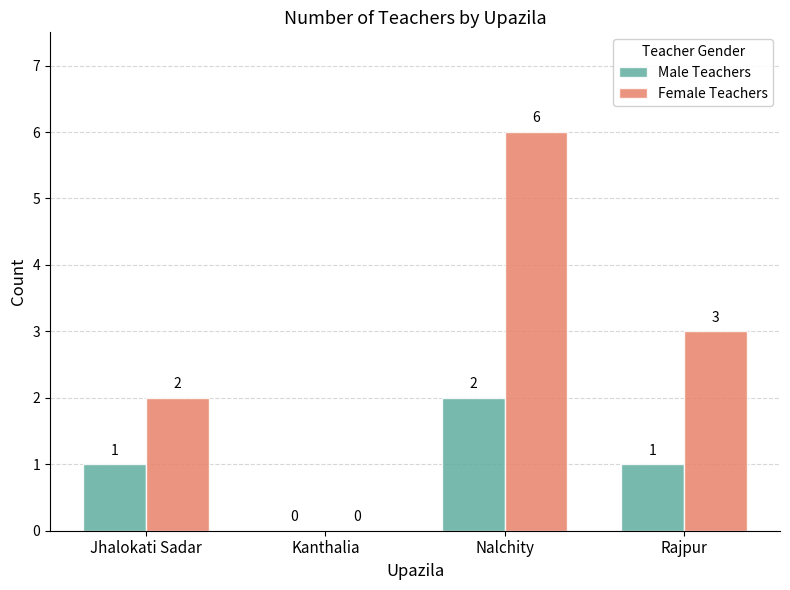

What is the total value across all series at Nalchity?

8